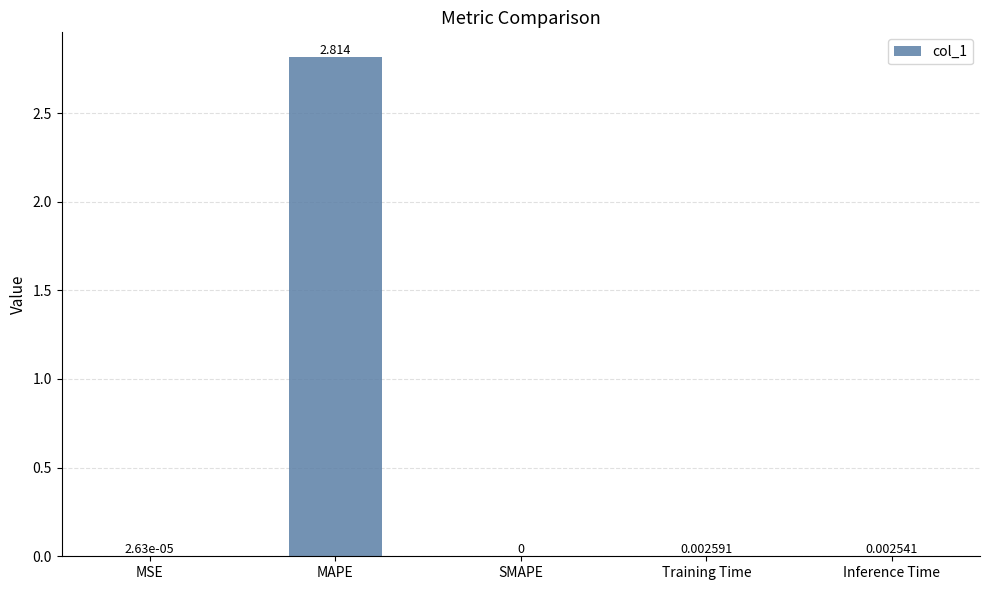

Between MSE and SMAPE, which is larger?

MSE